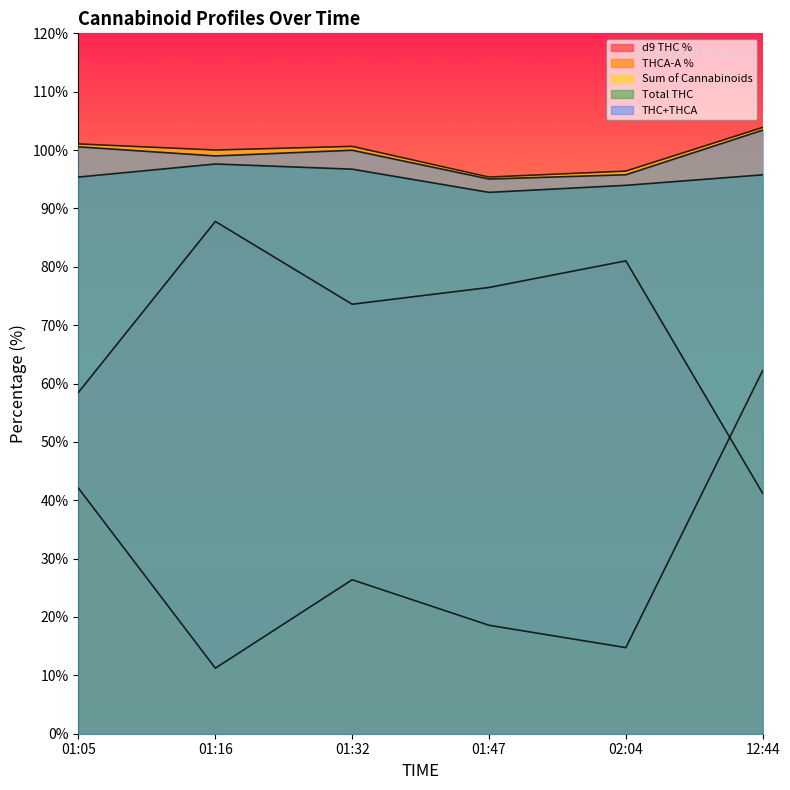

The value of THC+THCA at 01:47 is 1.7. True or false?

False